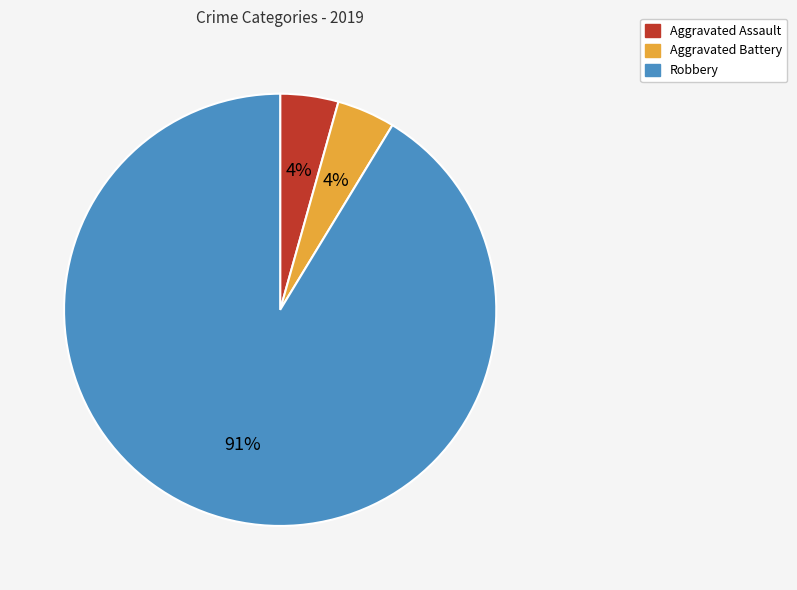

Does any single category account for the majority?

Yes